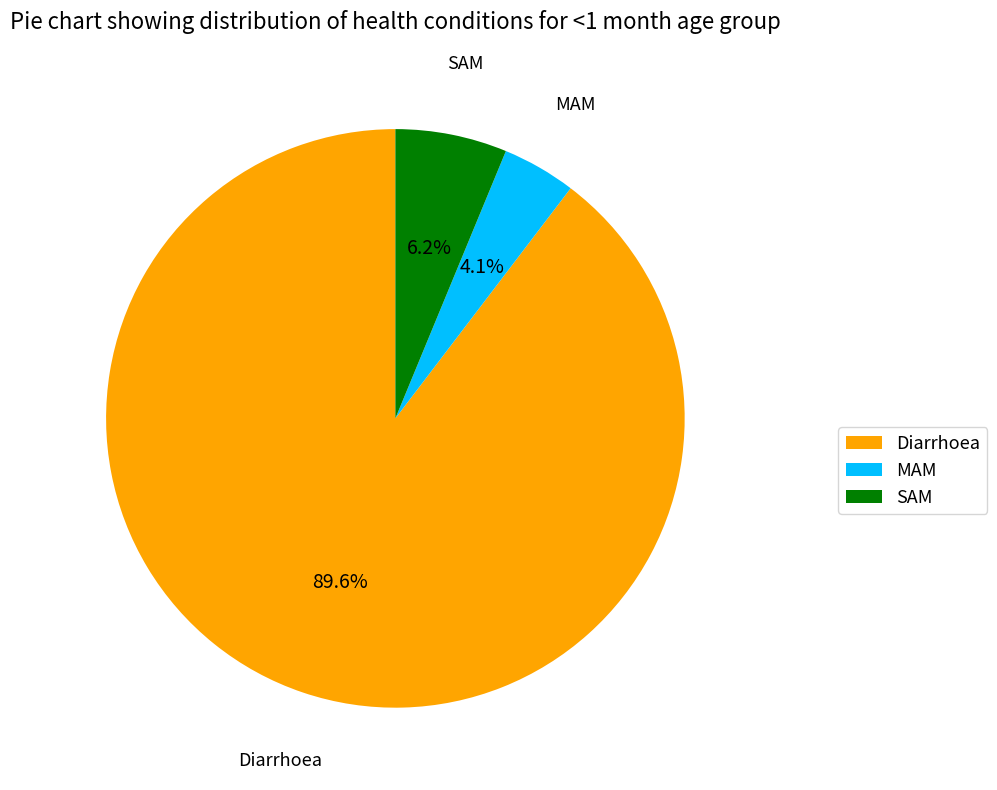

Which slice is the smallest?

MAM